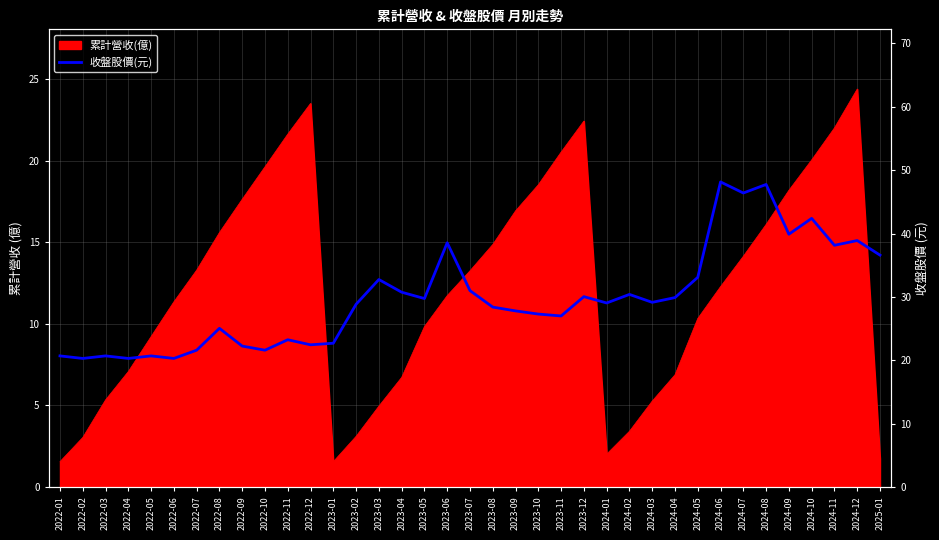

How many values are below 29?

18